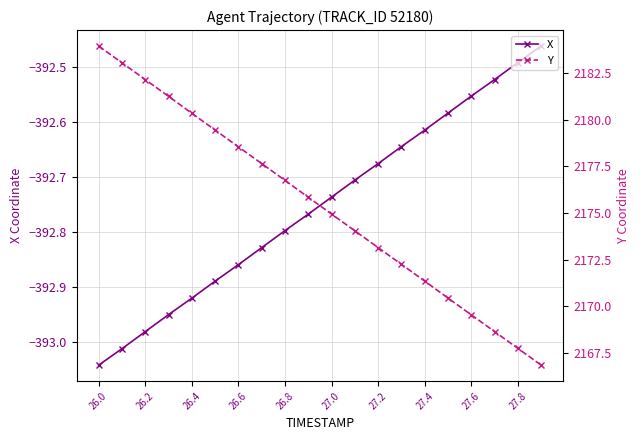

True or false: X has more than 2 interior local peaks.

False